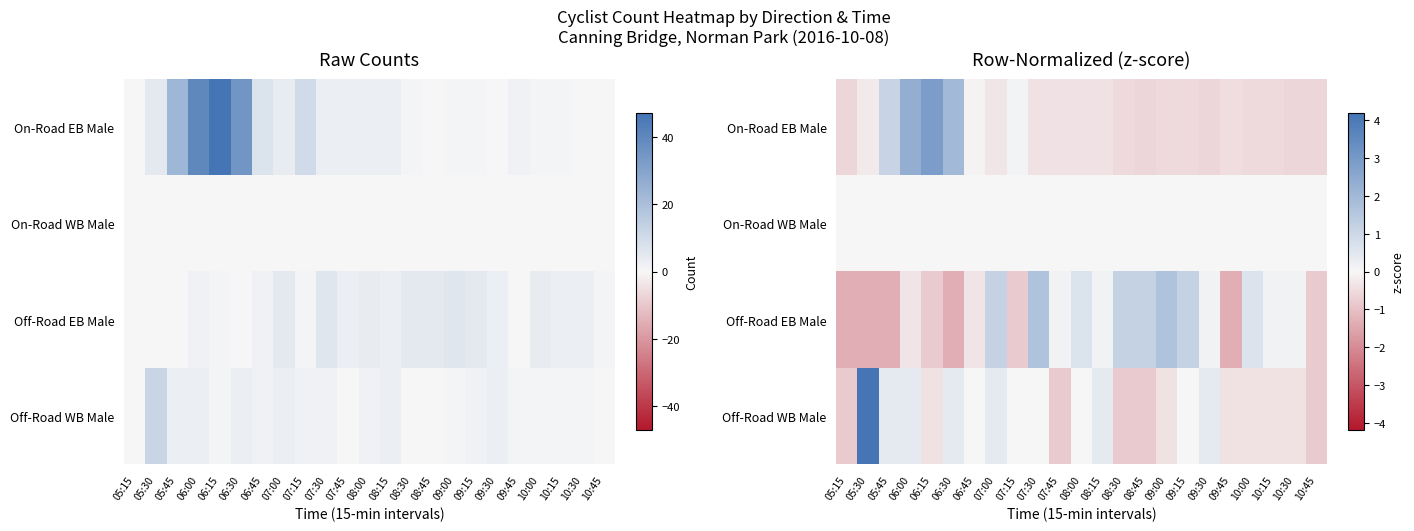

Is the value of Off-Road EB Male at 08:45 greater than the value of On-Road EB Male at 06:45?

Yes